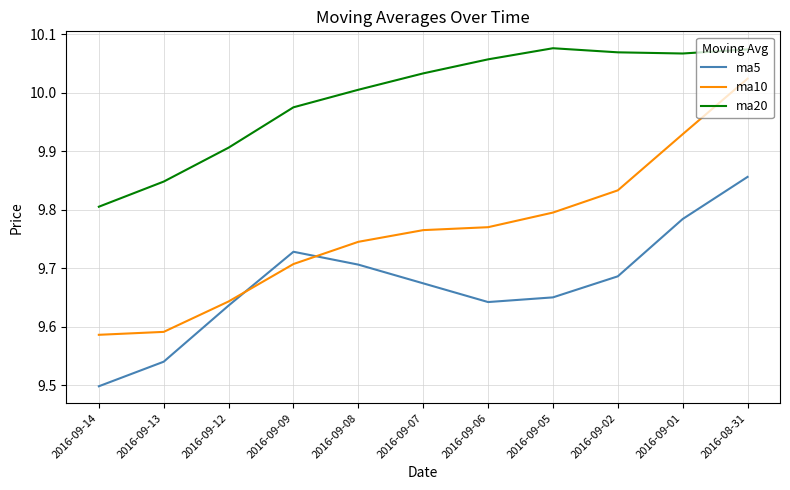

True or false: ma20 and ma10 cross at least once.

False